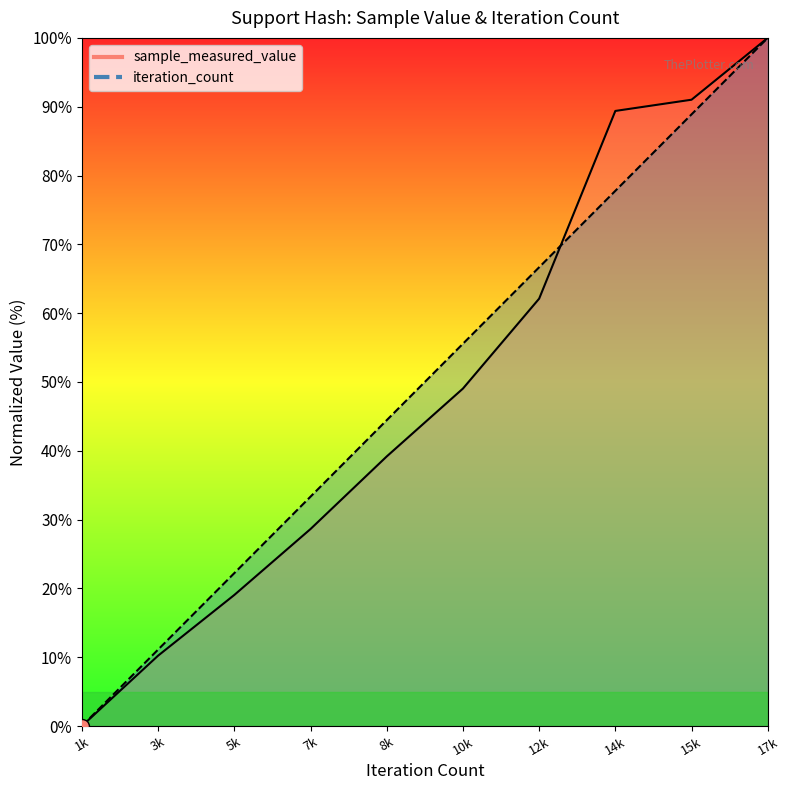

Between 3k and 10k, which is larger?

10k